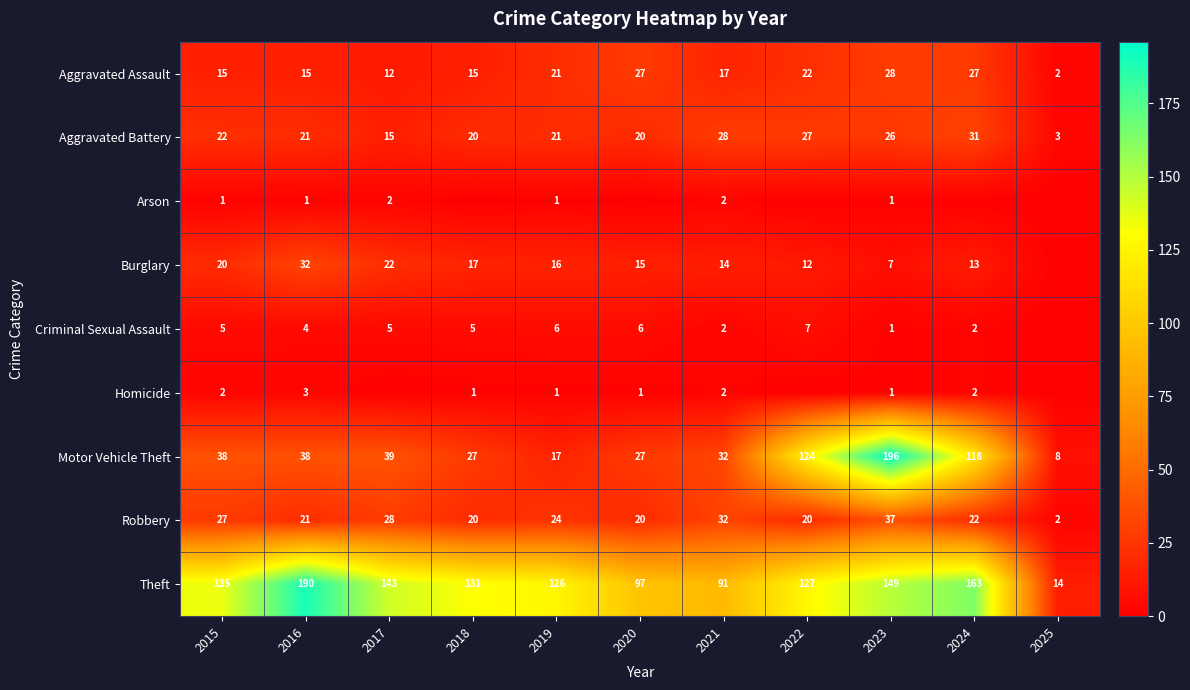

What is the lowest value of the Motor Vehicle Theft series?

8